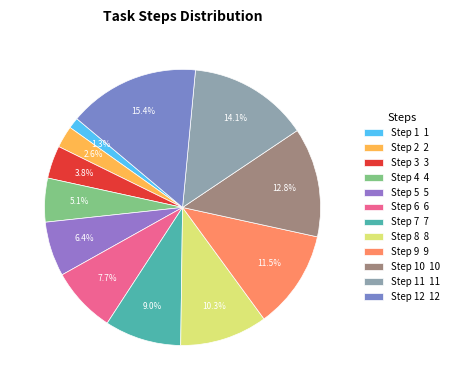

How many segments does this pie chart have?

12